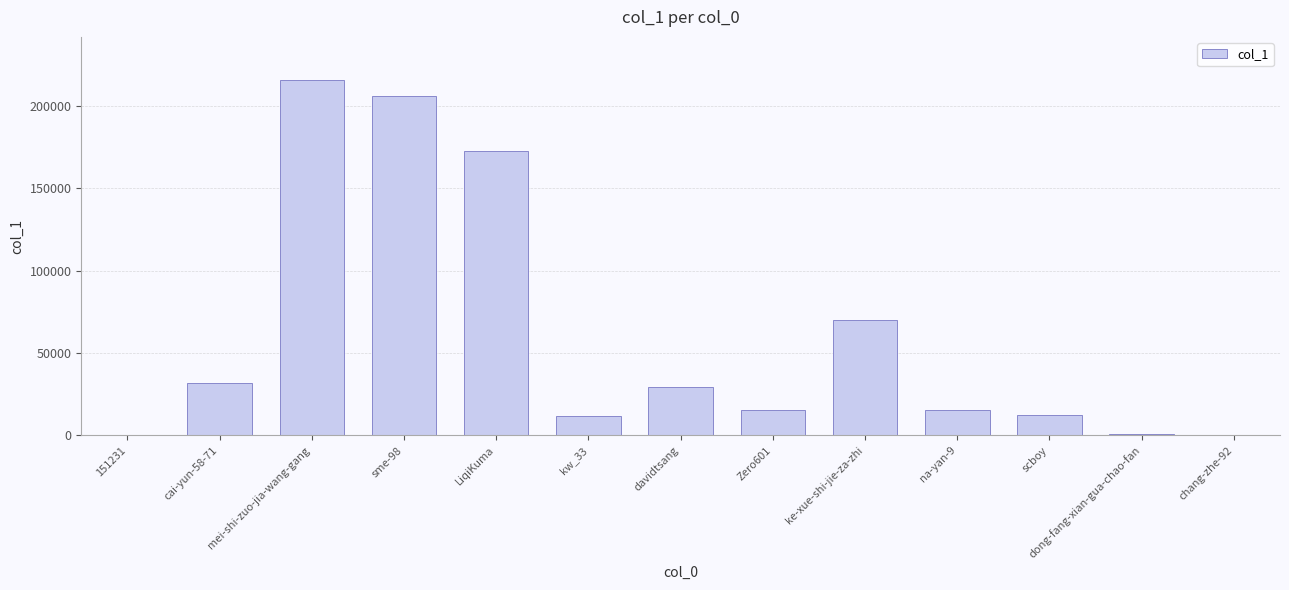

Which has a higher value, chang-zhe-92 or LiqiKuma?

LiqiKuma